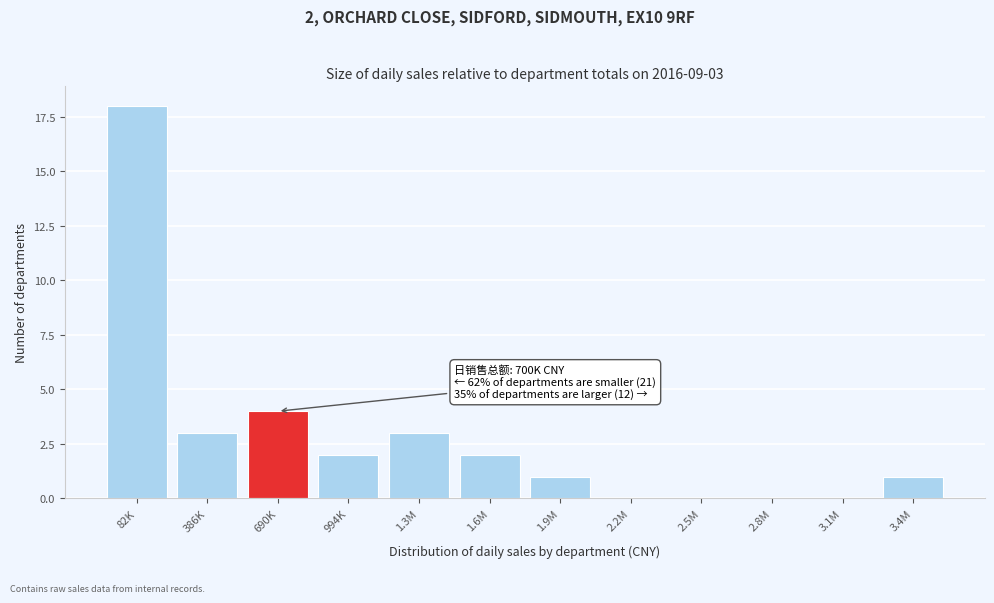

Reading left to right, extract all data points from this chart.

82K=18	386K=3	690K=4	994K=2	1.3M=3	1.6M=2	1.9M=1	2.2M=0	2.5M=0	2.8M=0	3.1M=0	3.4M=1